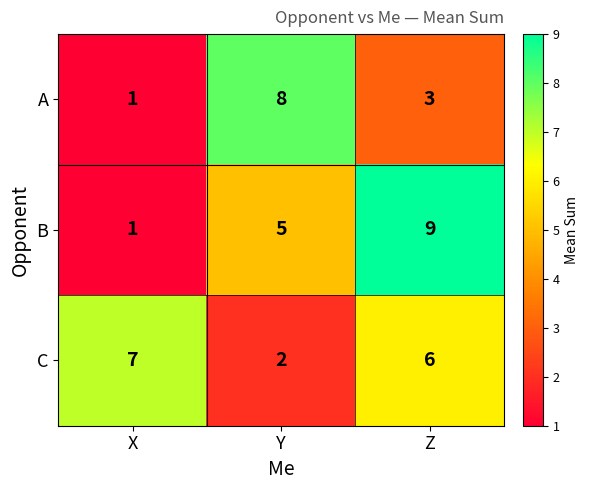

What is the difference between the maximum and minimum values in the A series?

7